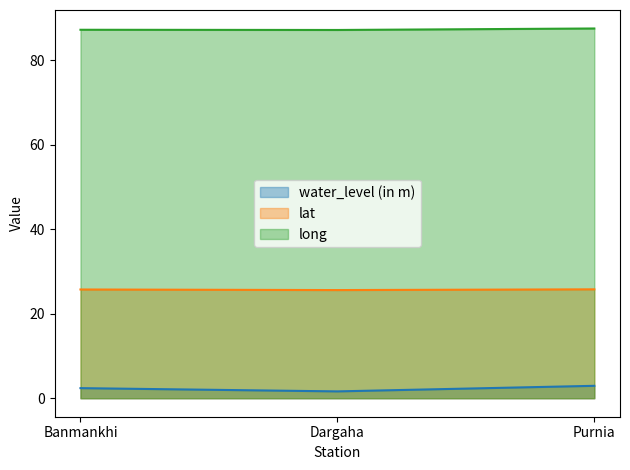

What is the total value across all series at Dargaha?

114.4